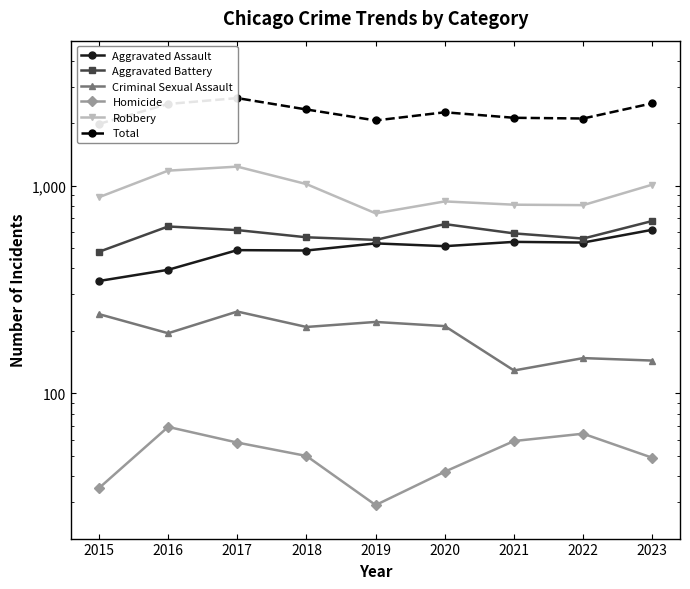

Is the value of Aggravated Battery at 2016 greater than the value of Aggravated Assault at 2018?

Yes